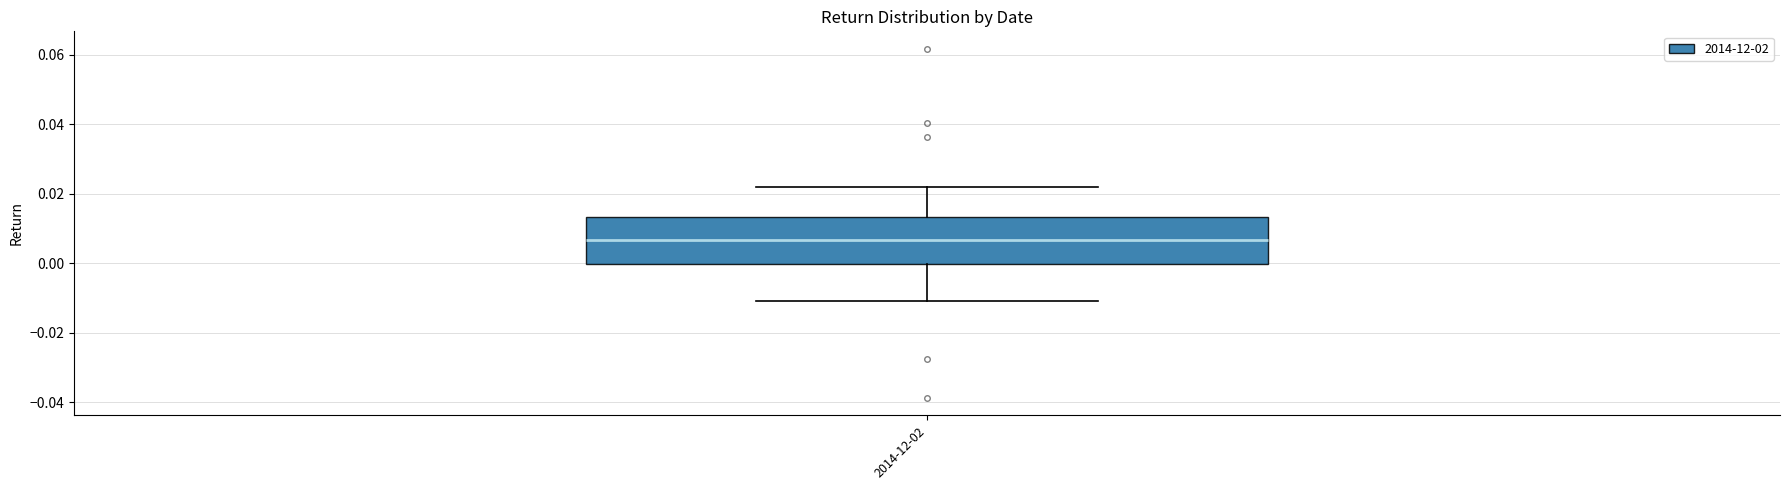

Where is the upper edge of the box for 2014-12-02 on the y-axis? The values are not printed on the chart, so give them approximately, as read against the axis.

0.014